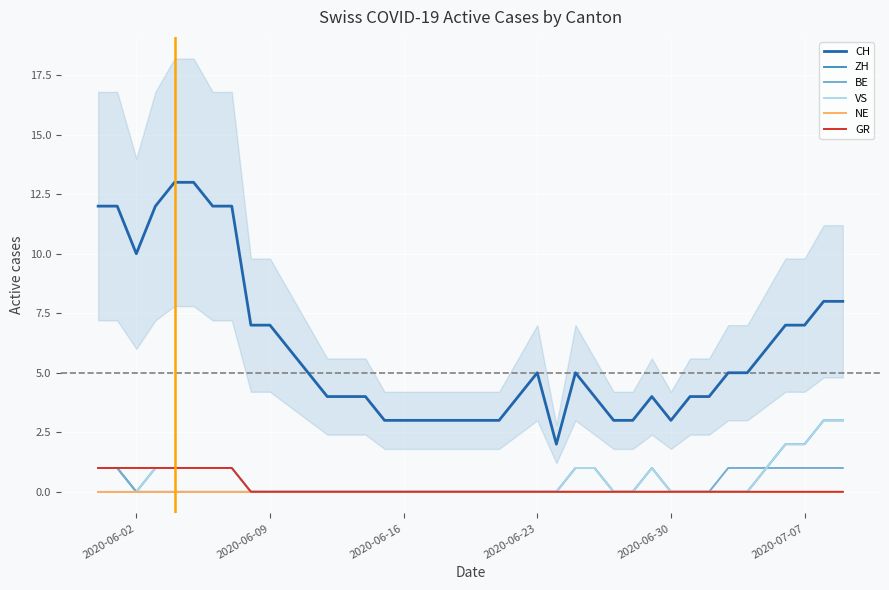

True or false: BE has a value of 1 at 2020-06-16.

False